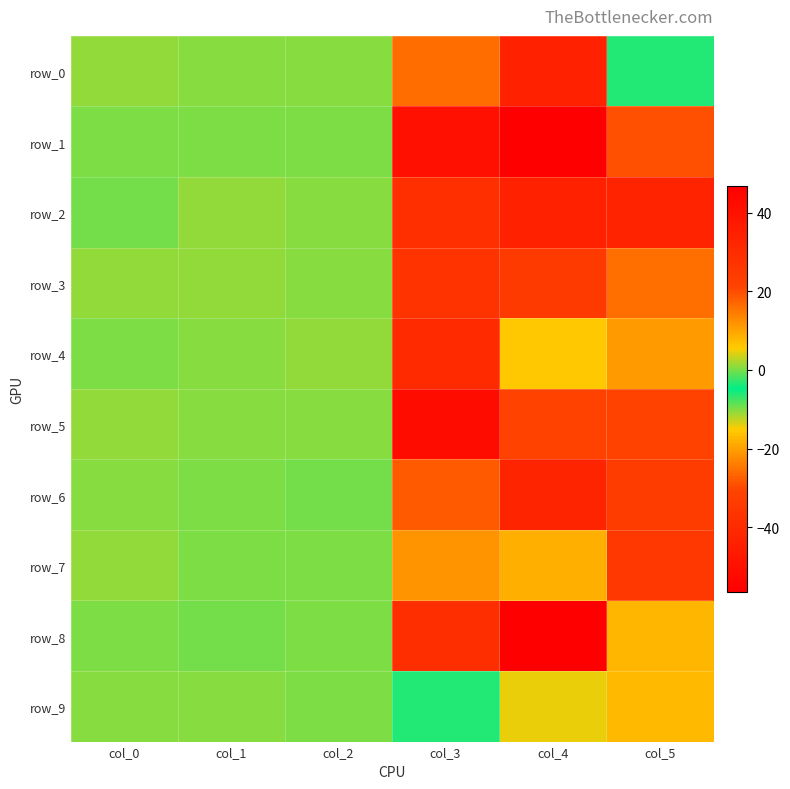

The row_8 series shows 0.0 at col_1. True or false?

True